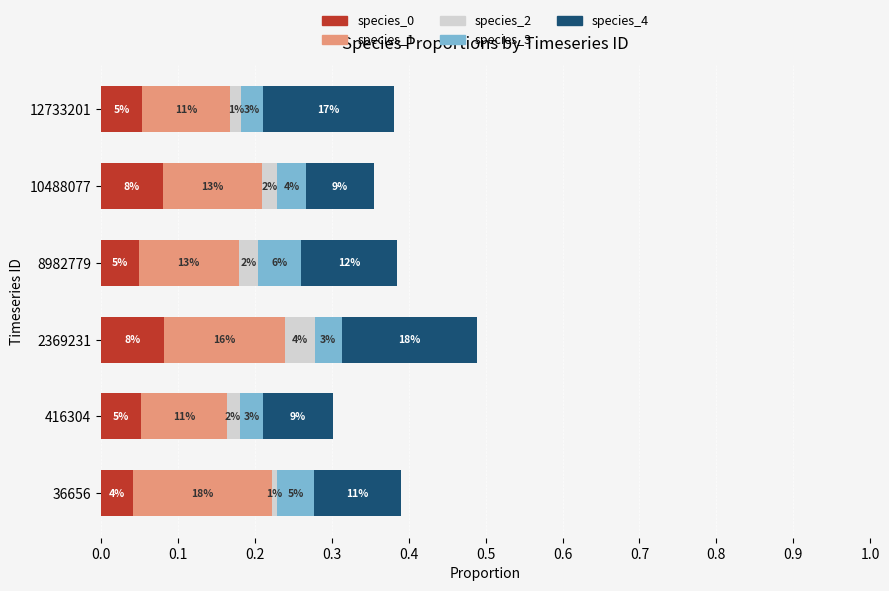

At how many categories does at least one series exceed 0?

6